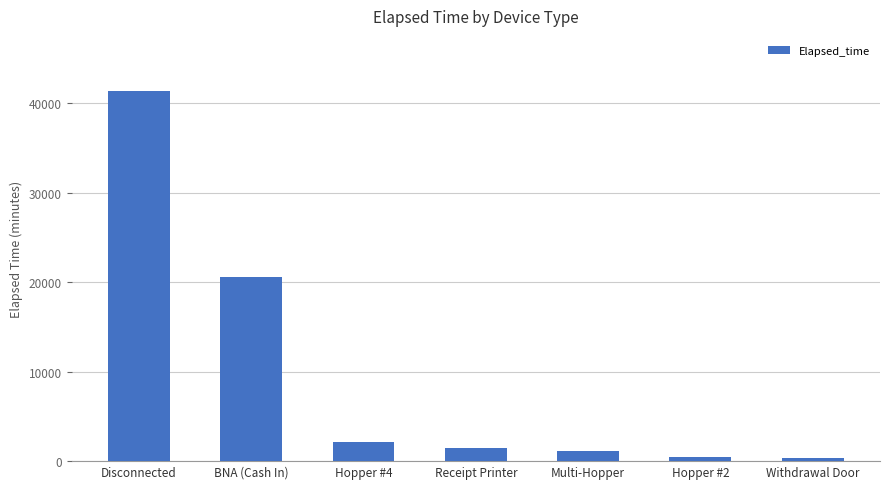

What is the value of the 5th bar from the left?

1170